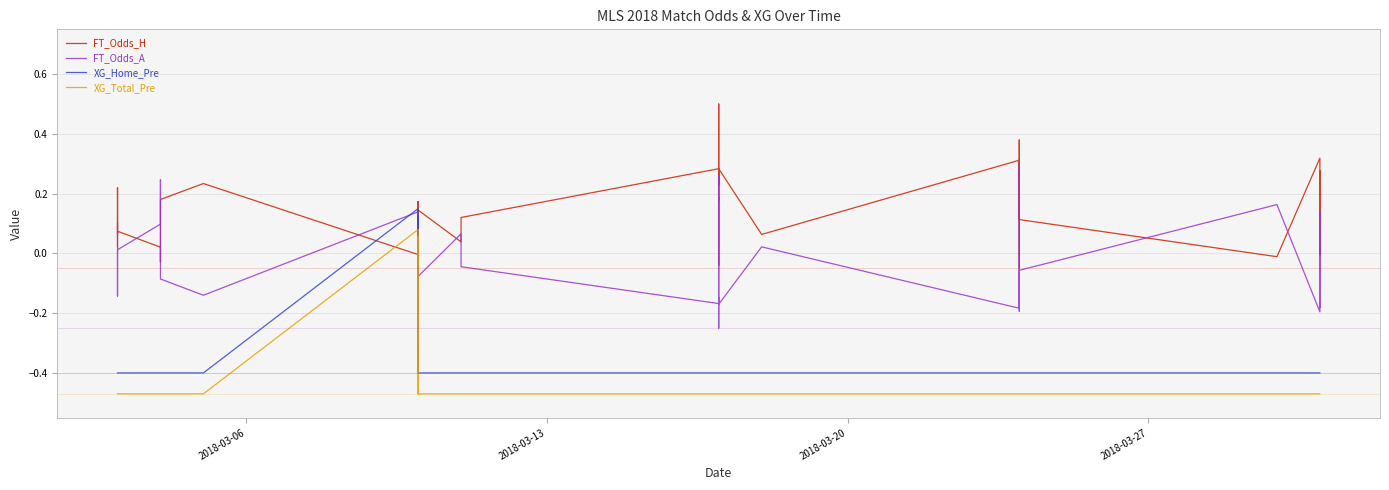

True or false: FT_Odds_H and XG_Home_Pre intersect in this chart.

True